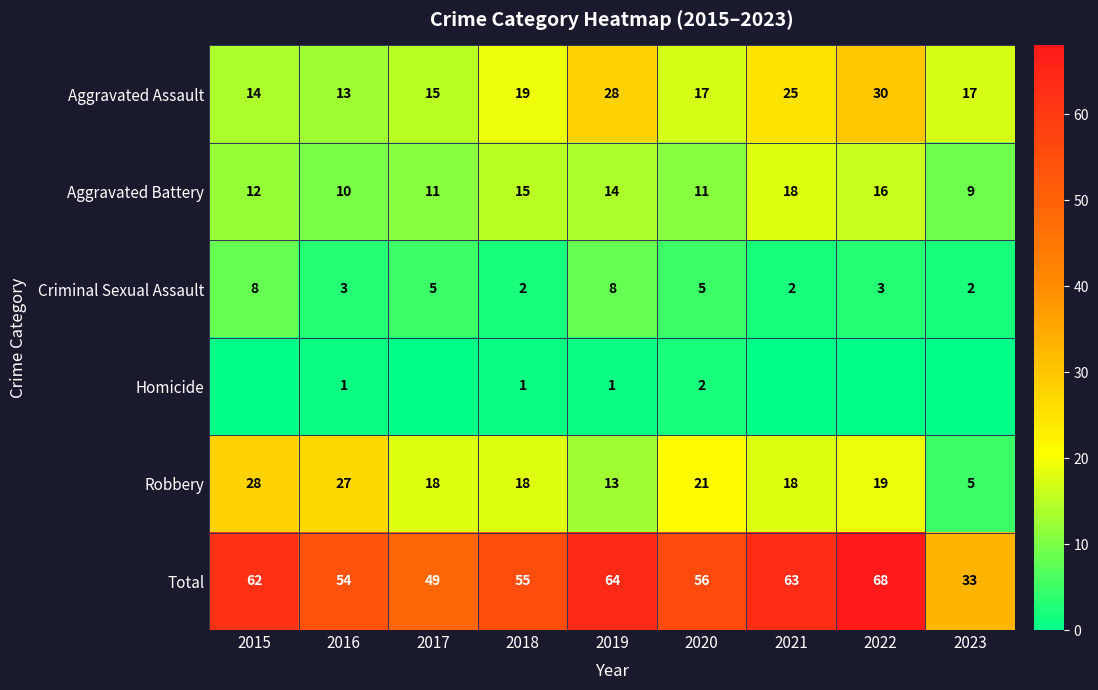

At which label does Aggravated Assault first exceed 17?

2018